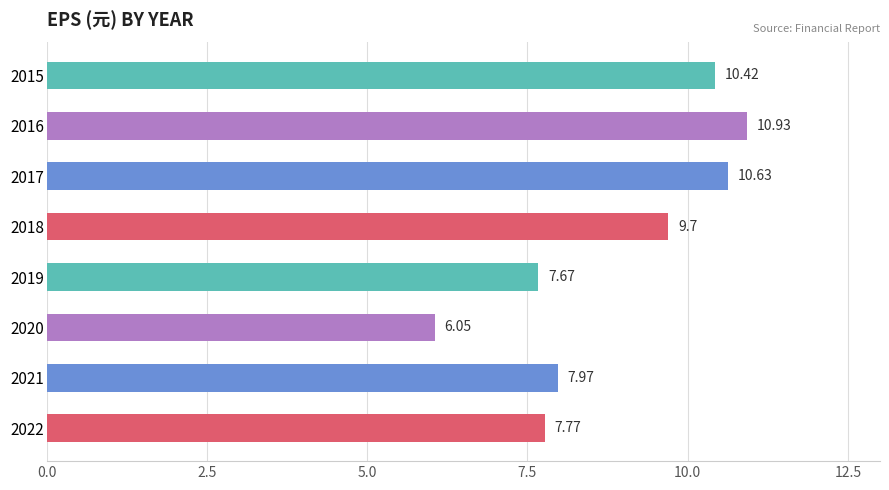

What is the ratio of the value at 2017 to the value at 2022?

1.4